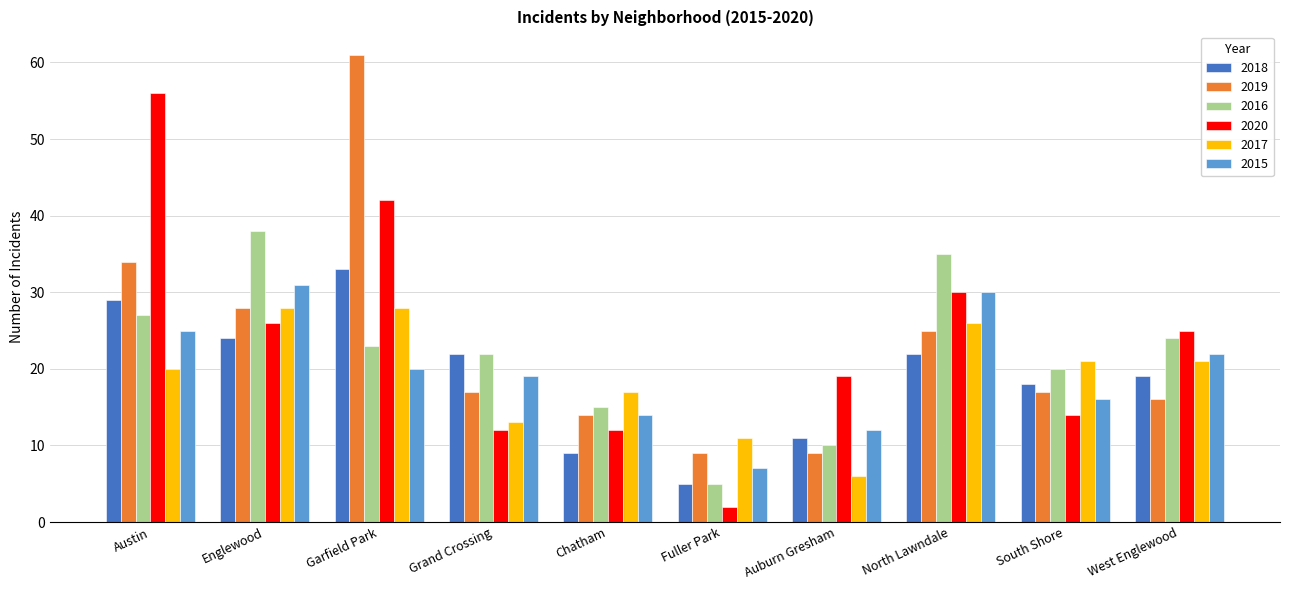

Where does the 2018 series first go above 22?

Austin